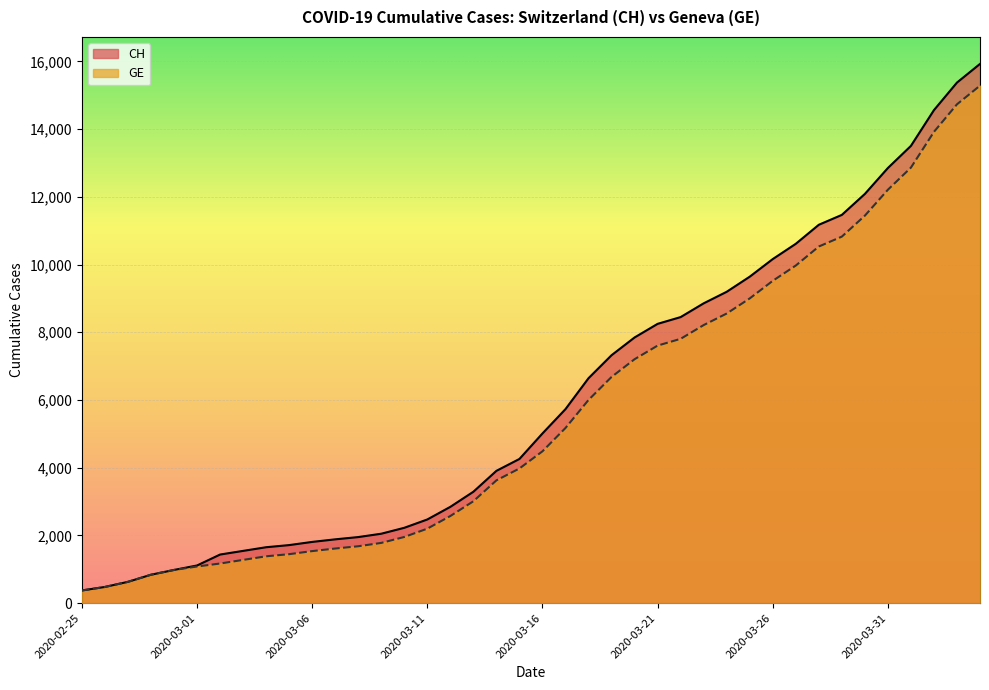

At how many categories does at least one series exceed 10956?

8